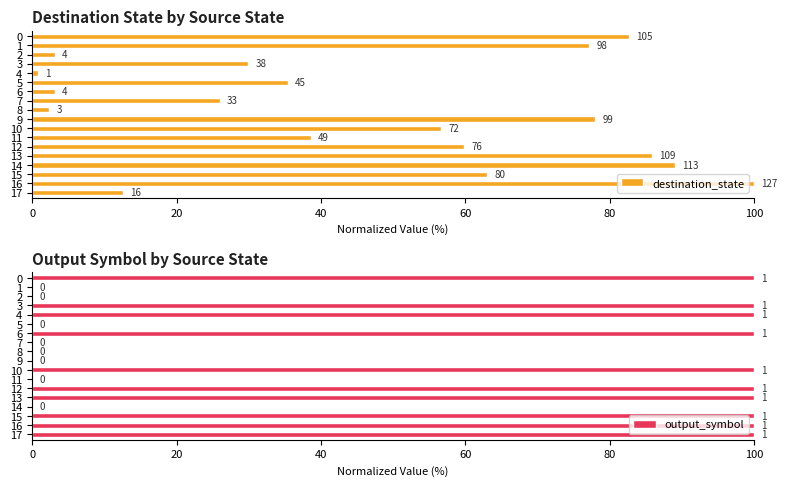

Which series has the widest spread of values?

output_symbol